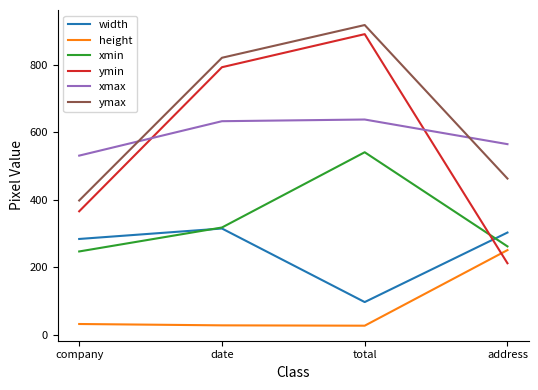

Rank the series at total from lowest to highest value.

height, width, xmin, xmax, ymin, ymax